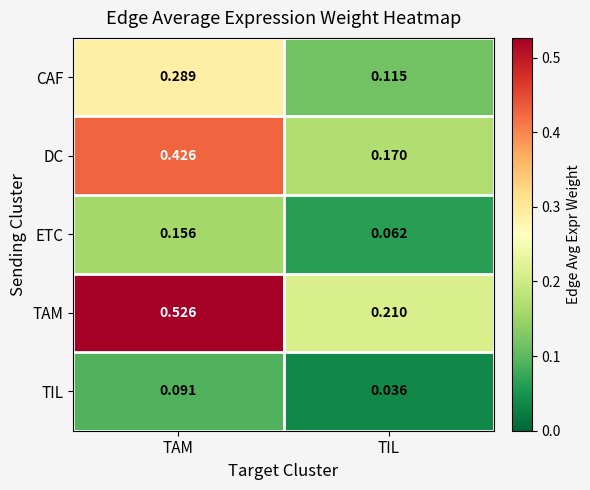

Which series changed the most between TAM and TIL?

TAM